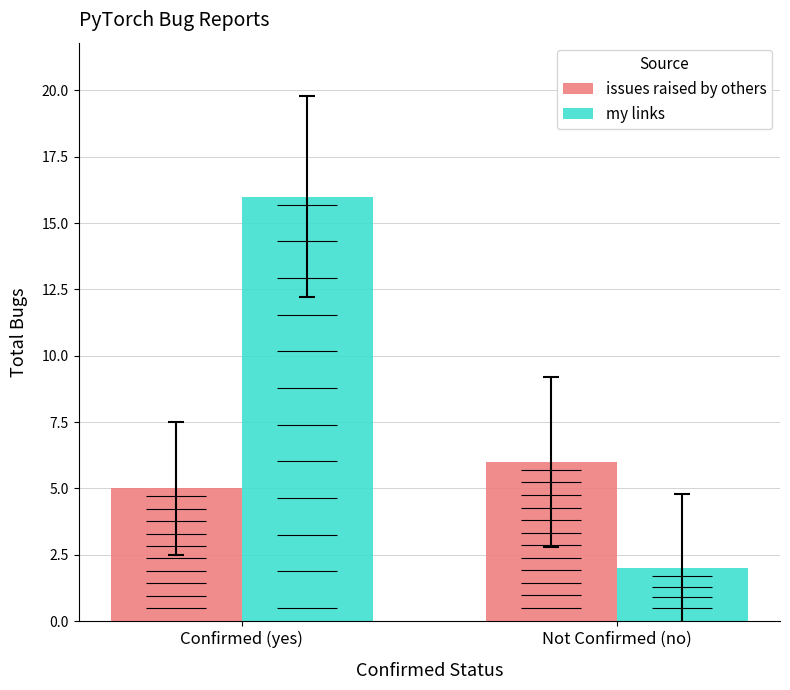

Reading right to left, list all the values displayed in this chart.

issues raised by others: Not Confirmed (no)=6	Confirmed (yes)=5
my links: Not Confirmed (no)=2	Confirmed (yes)=16